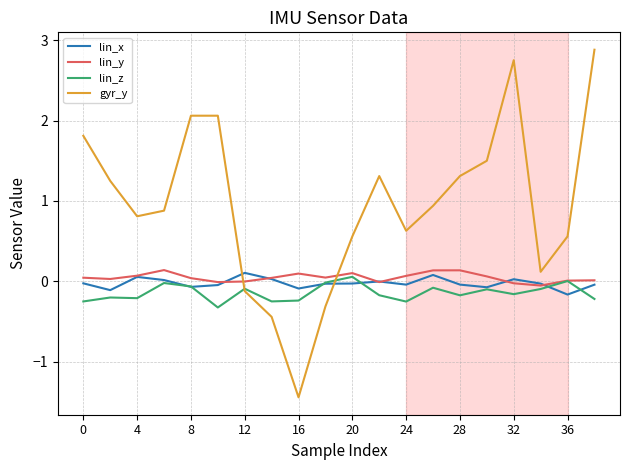

How many categories are shown in the chart?

20